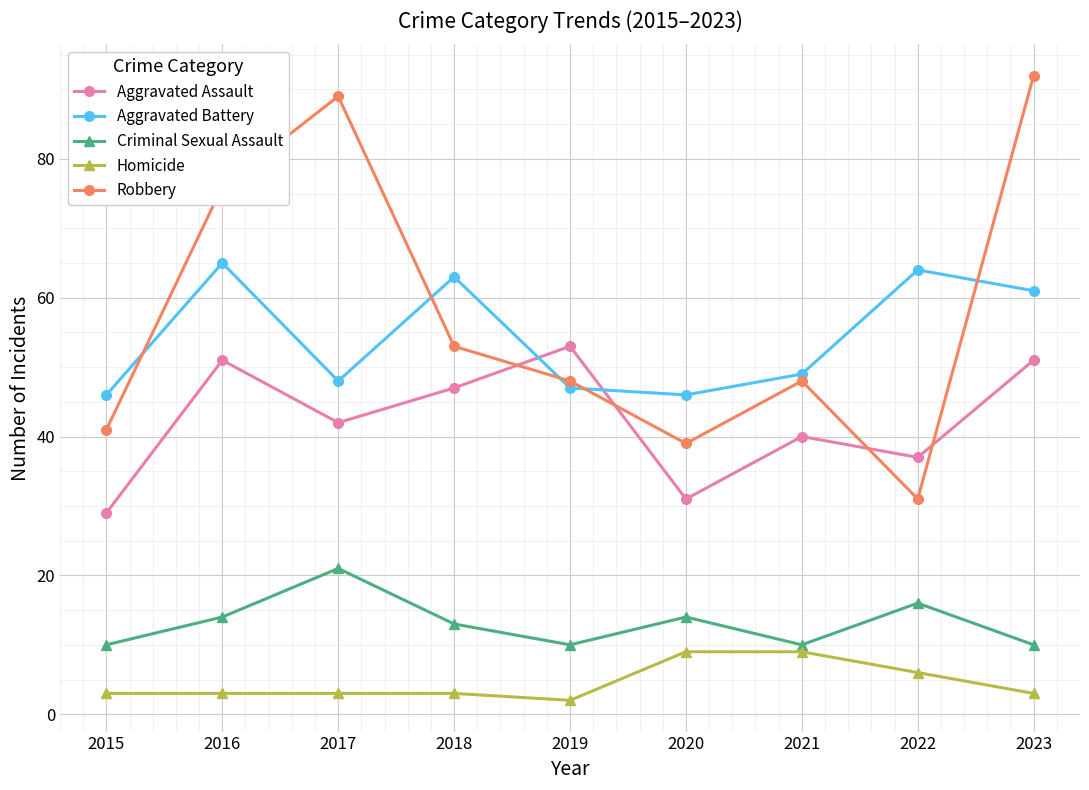

What is the difference between the highest and lowest values at 2022?

58